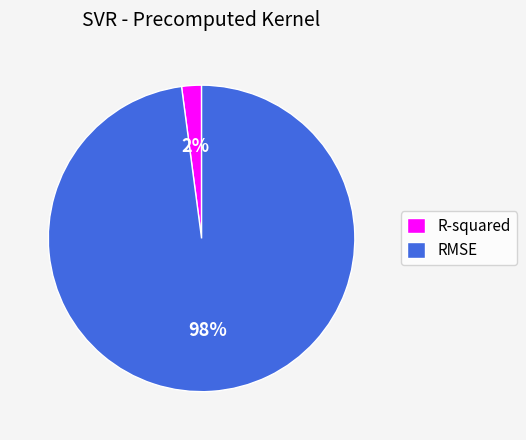

To the nearest percent, what portion does R-squared represent?

2%